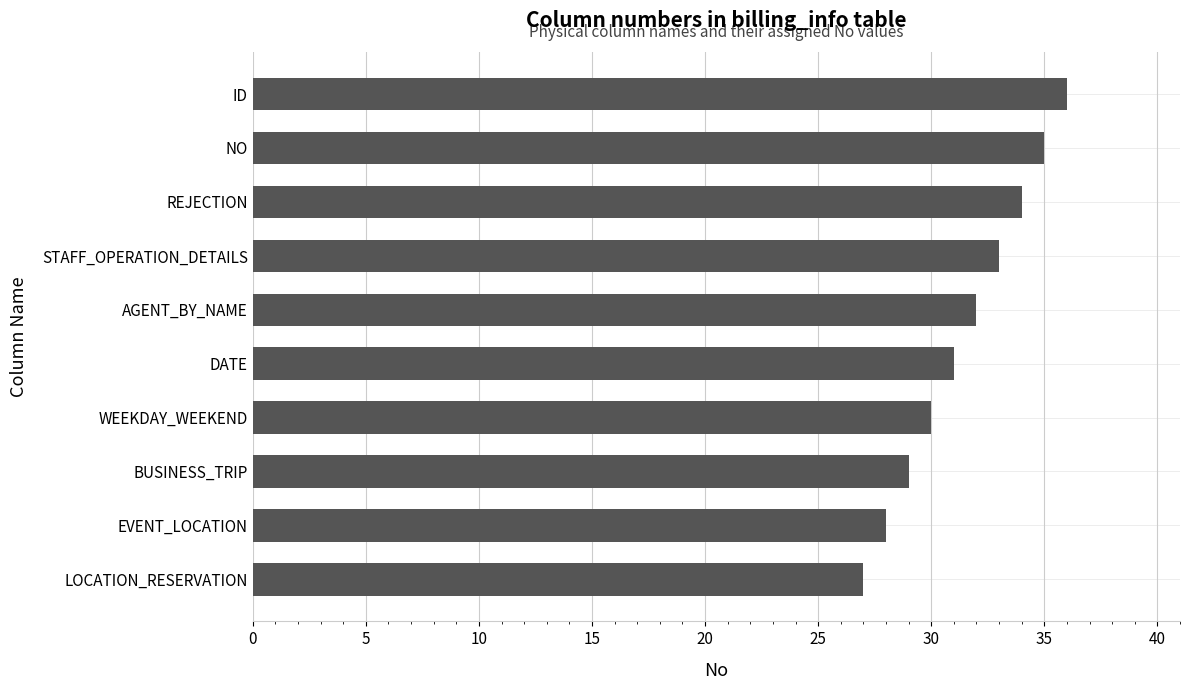

What is the difference between the second highest and second lowest values?

7